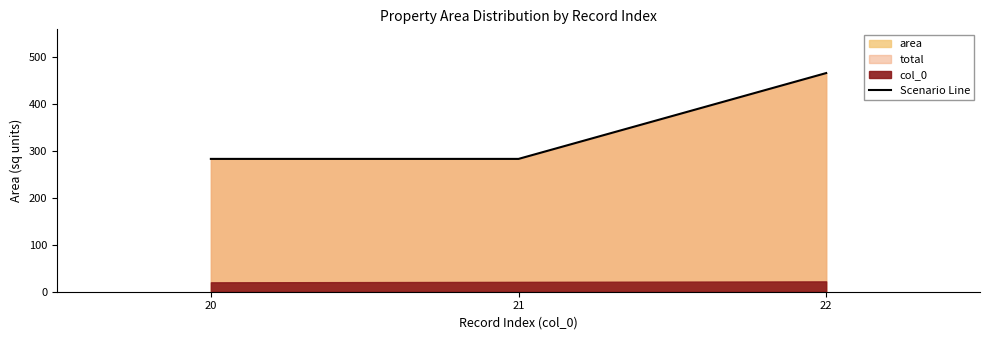

What is the highest value of the Scenario Line series?

465.5